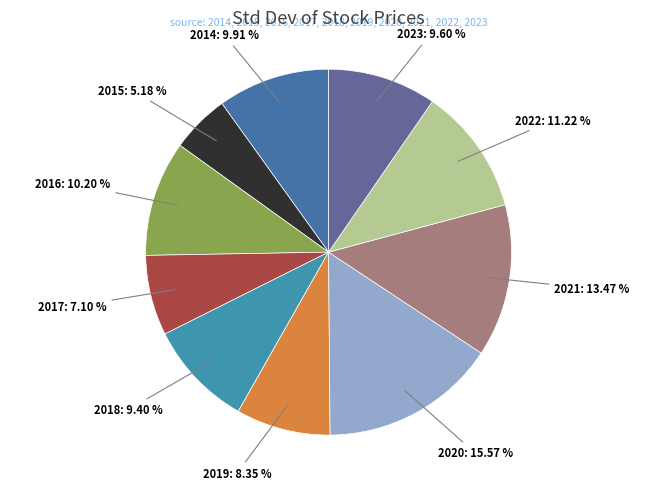

What is the largest slice in the pie chart?

2020